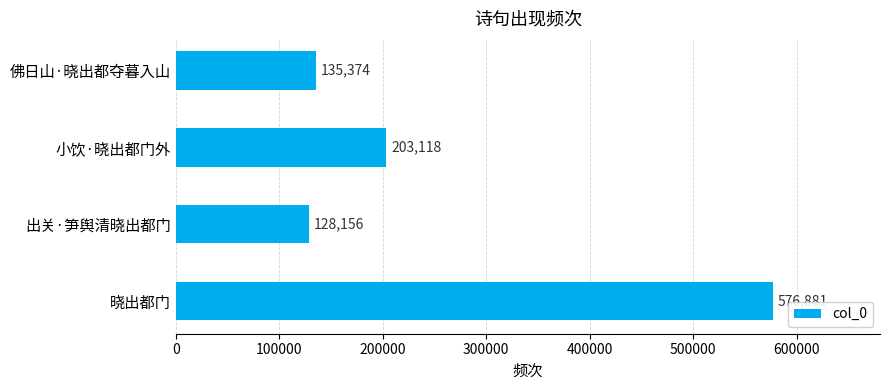

What is the change in value from 晓出都门 to 出关·笋舆清晓出都门?

-448725